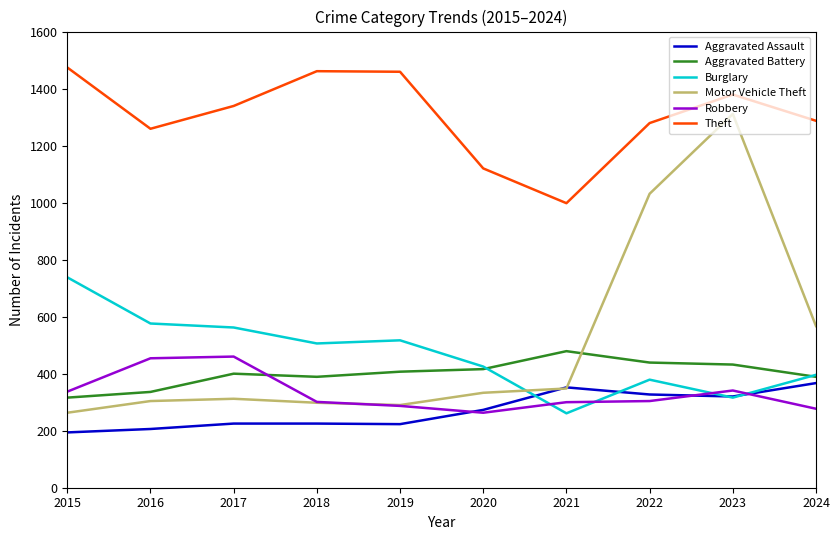

Between 2017 and 2021, which series saw the biggest shift?

Theft